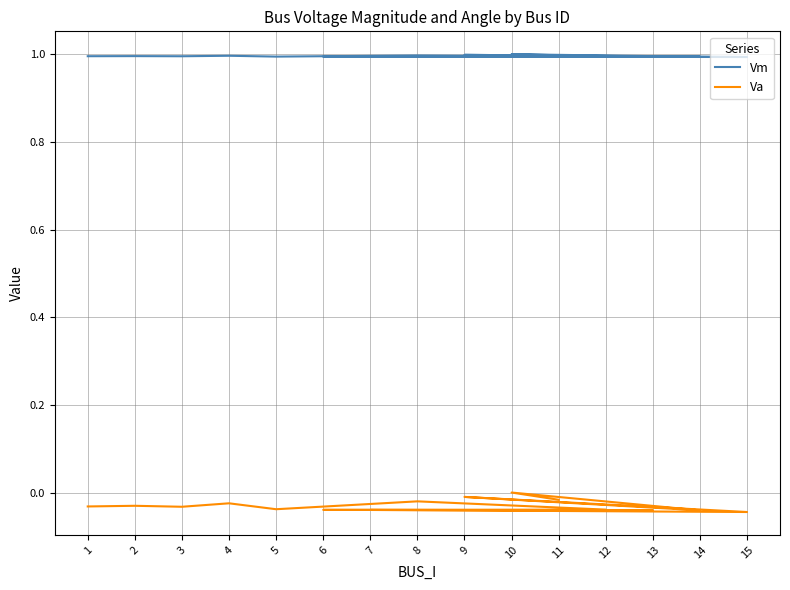

Is it true that Va equals -0.1 at 15?

False